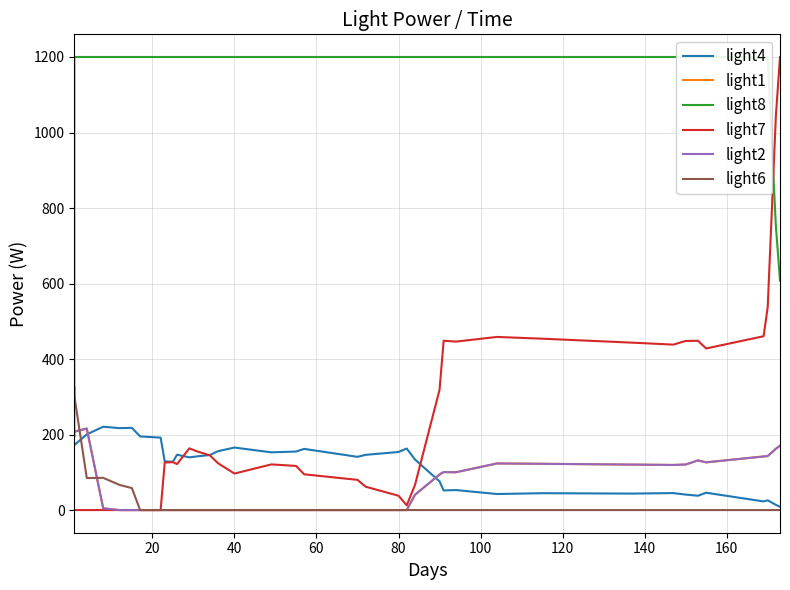

What is the maximum value for light8?

1200.0